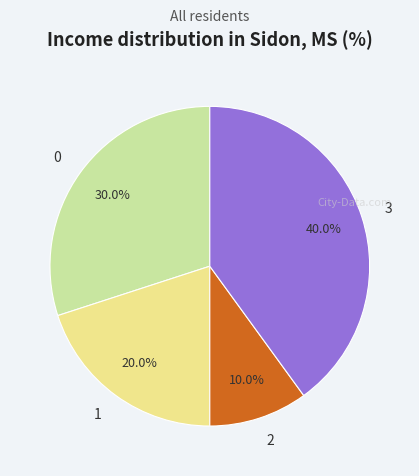

True or false: 3 accounts for 28% of the total.

False